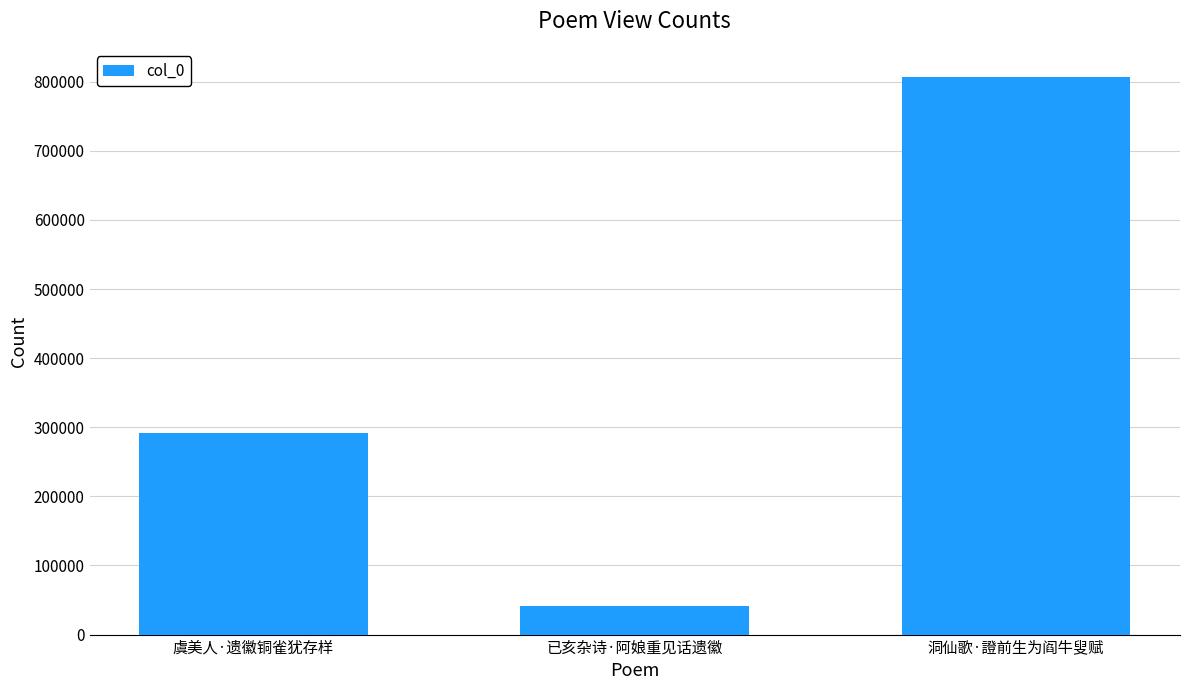

Which label corresponds to the largest value in the chart?

洞仙歌·證前生为阎牛叟赋